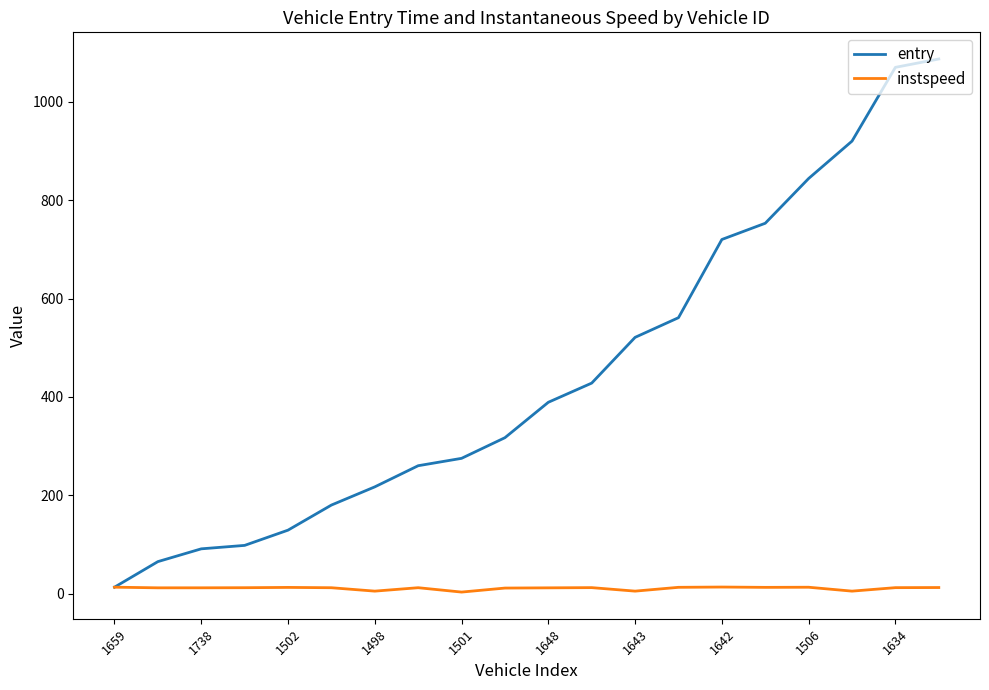

Which series has the largest total across all categories?

entry